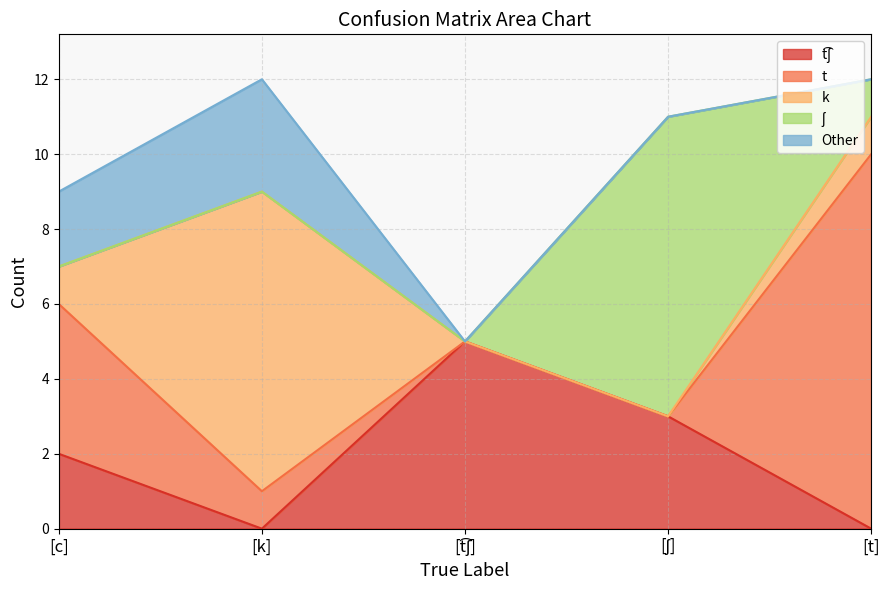

Between [ʃ] and [c], which is larger?

[ʃ]